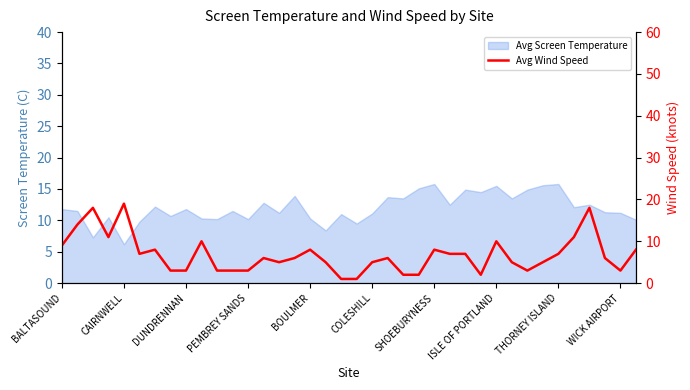

True or false: the data has more than 0 interior local peaks.

True